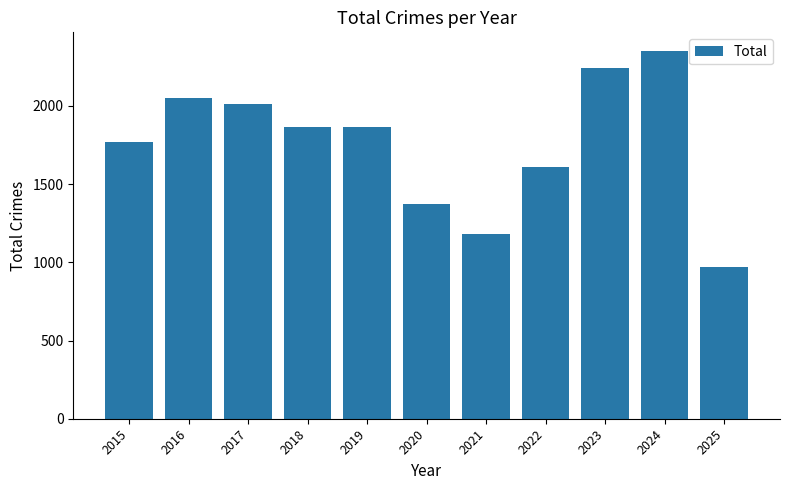

Between 2024 and 2022, which is larger?

2024